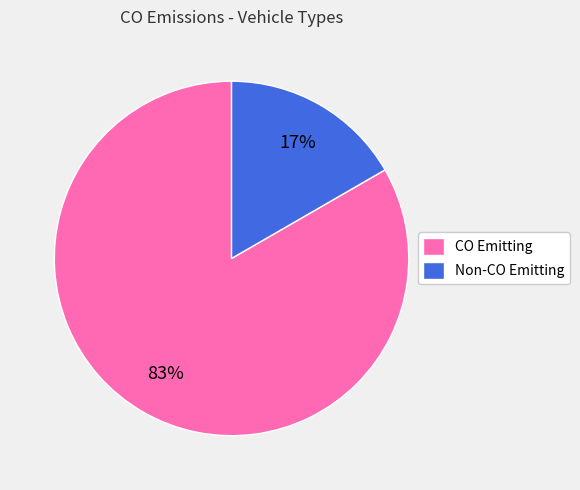

Which slice is the largest?

CO Emitting